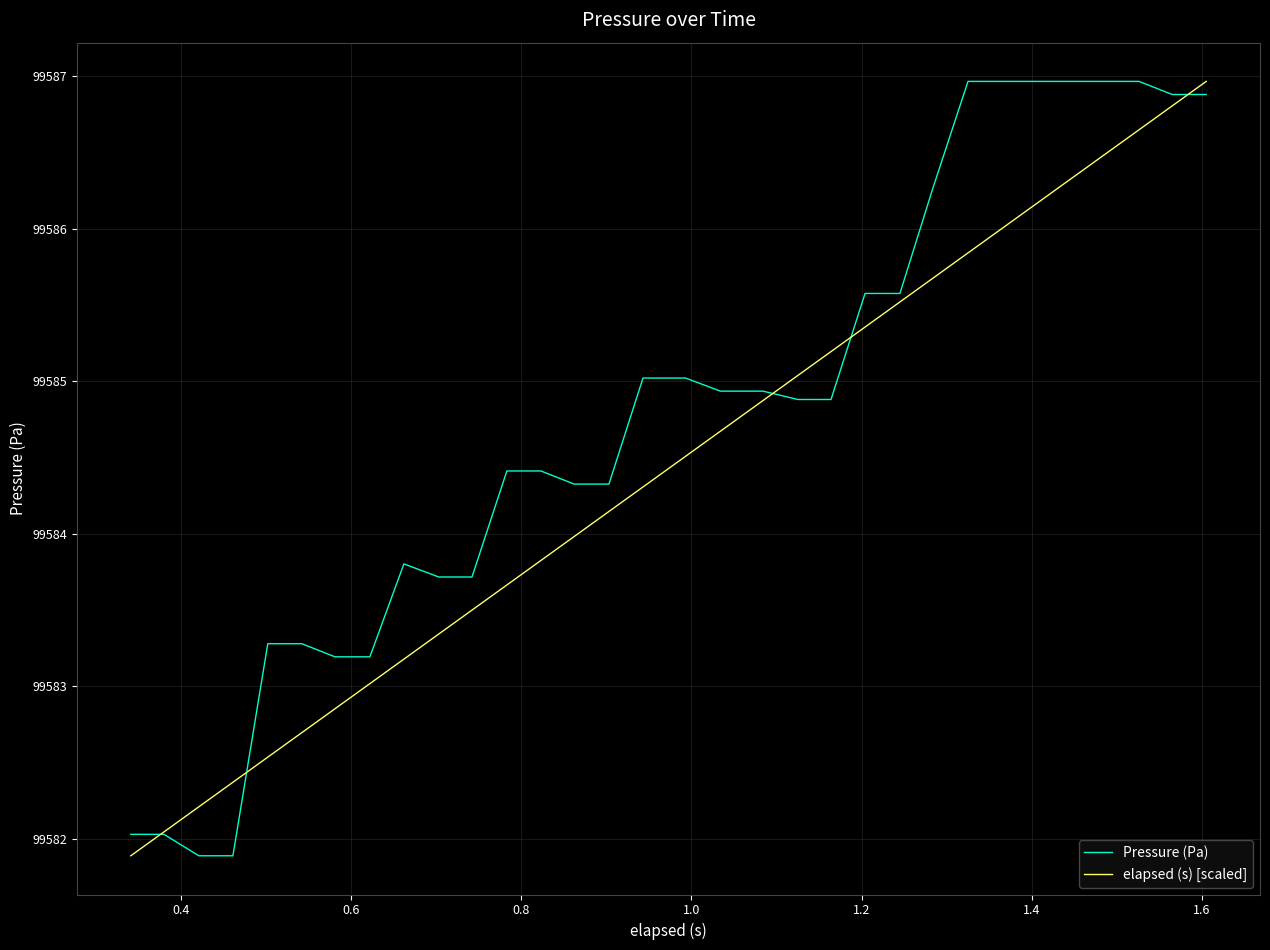

What is the maximum value for Pressure (Pa)?

99587.0